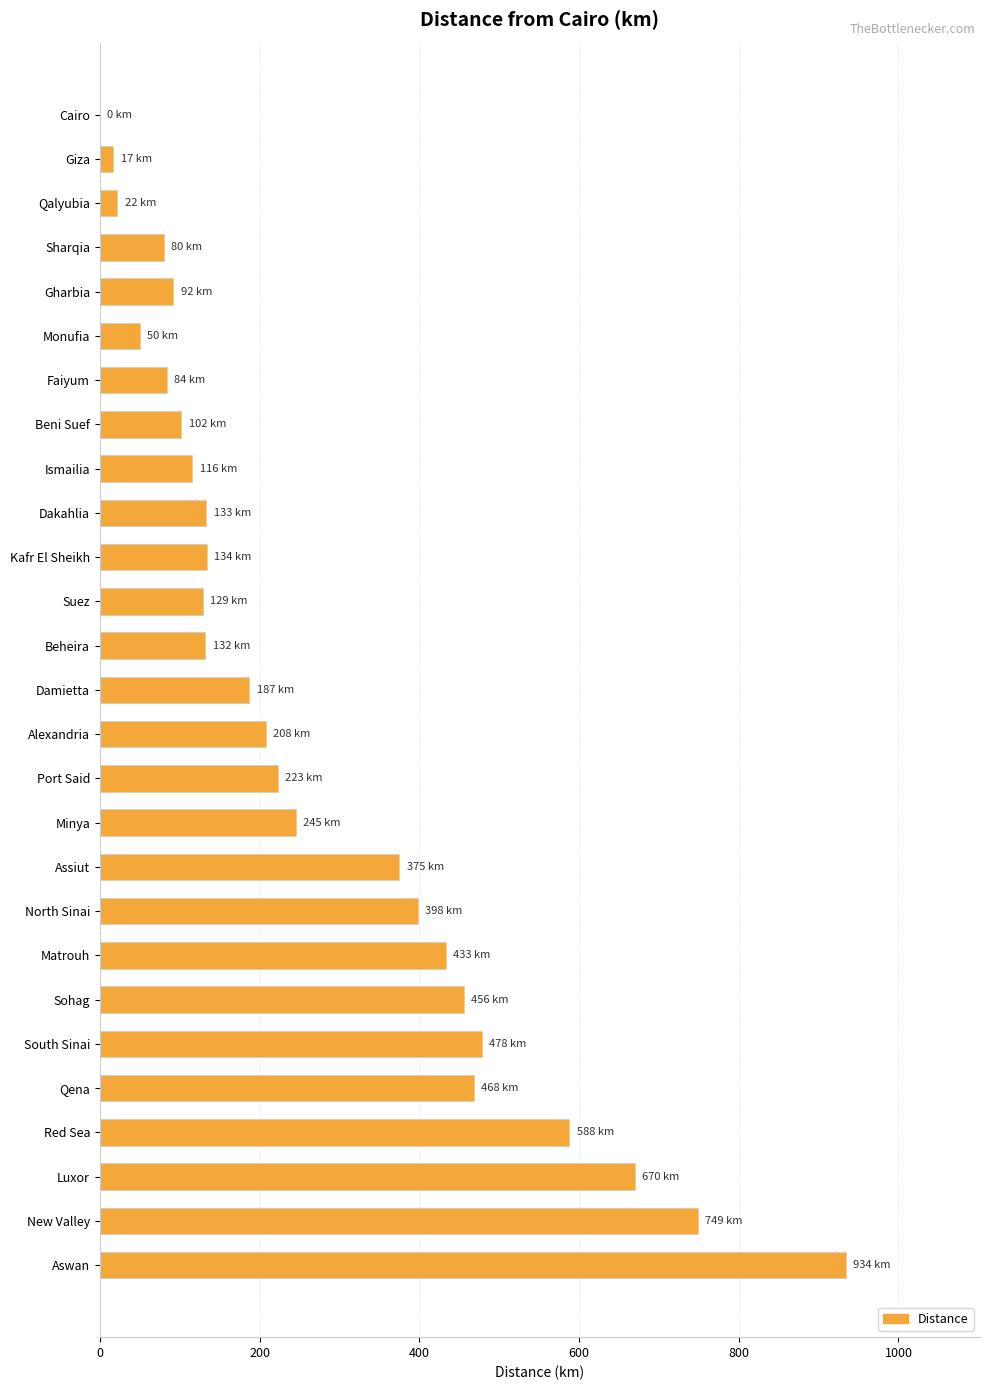

What is the average value?

278